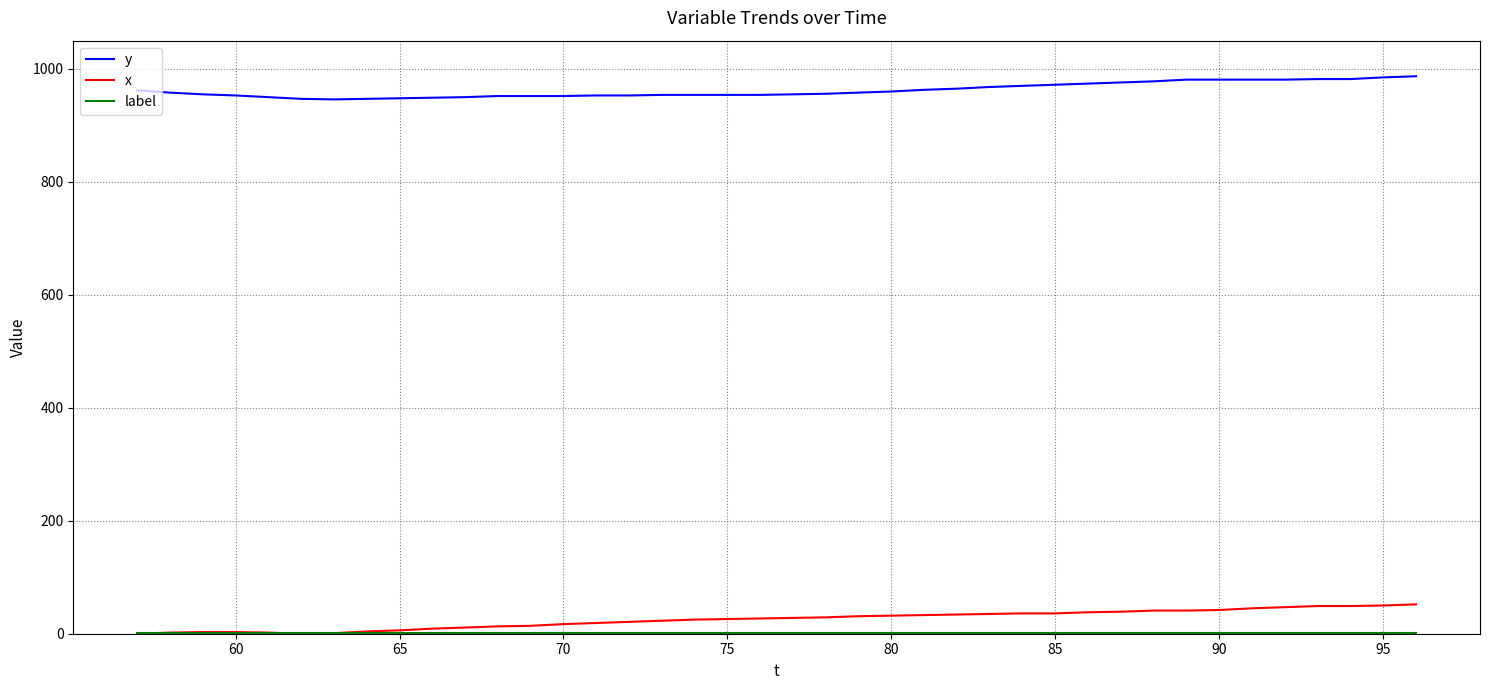

What is the average value of the y series?

962